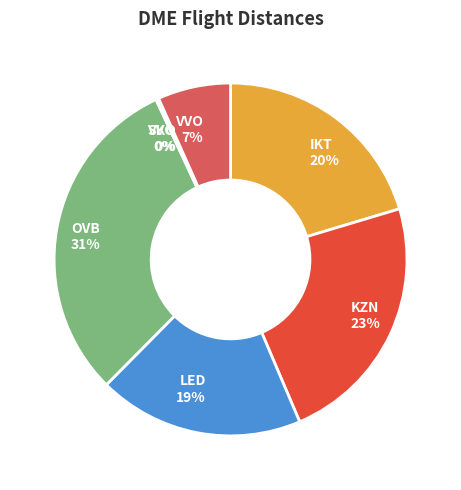

To the nearest percent, what is the difference between the VVO and OVB slice percentages?

24%